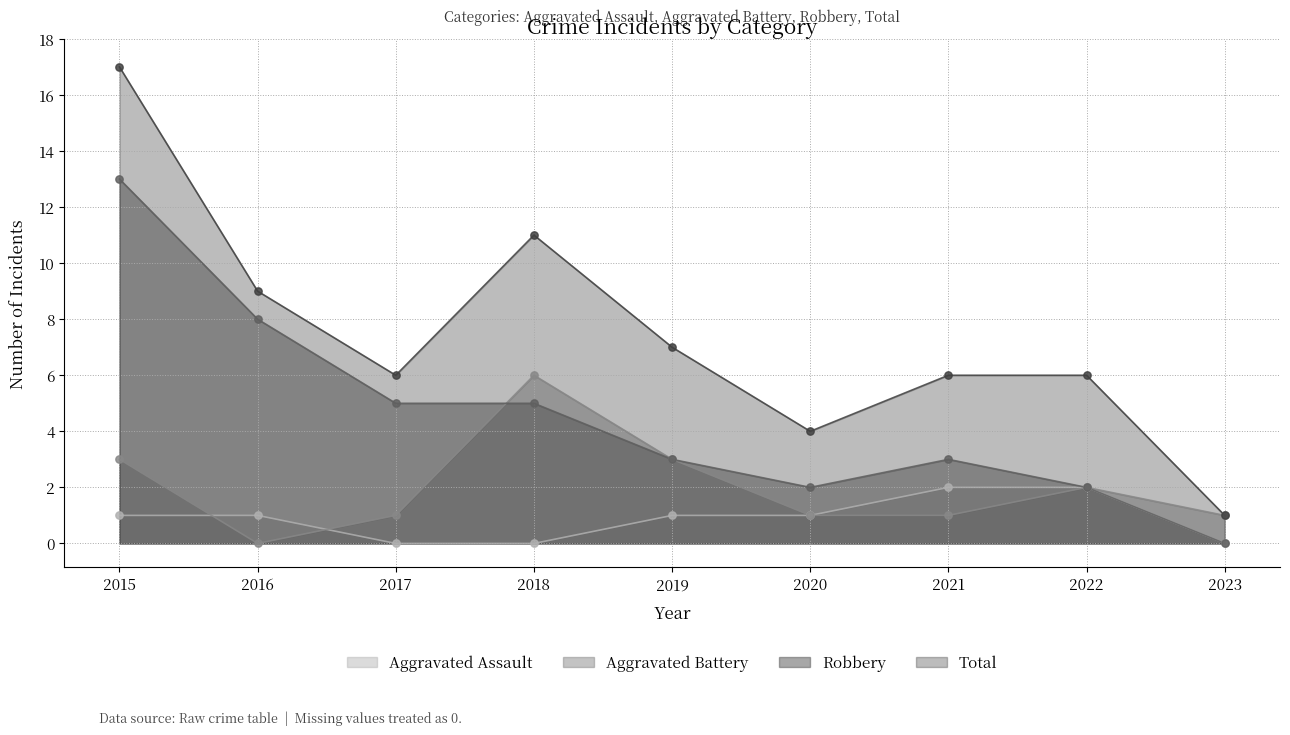

Which series has the largest total across all categories?

Total